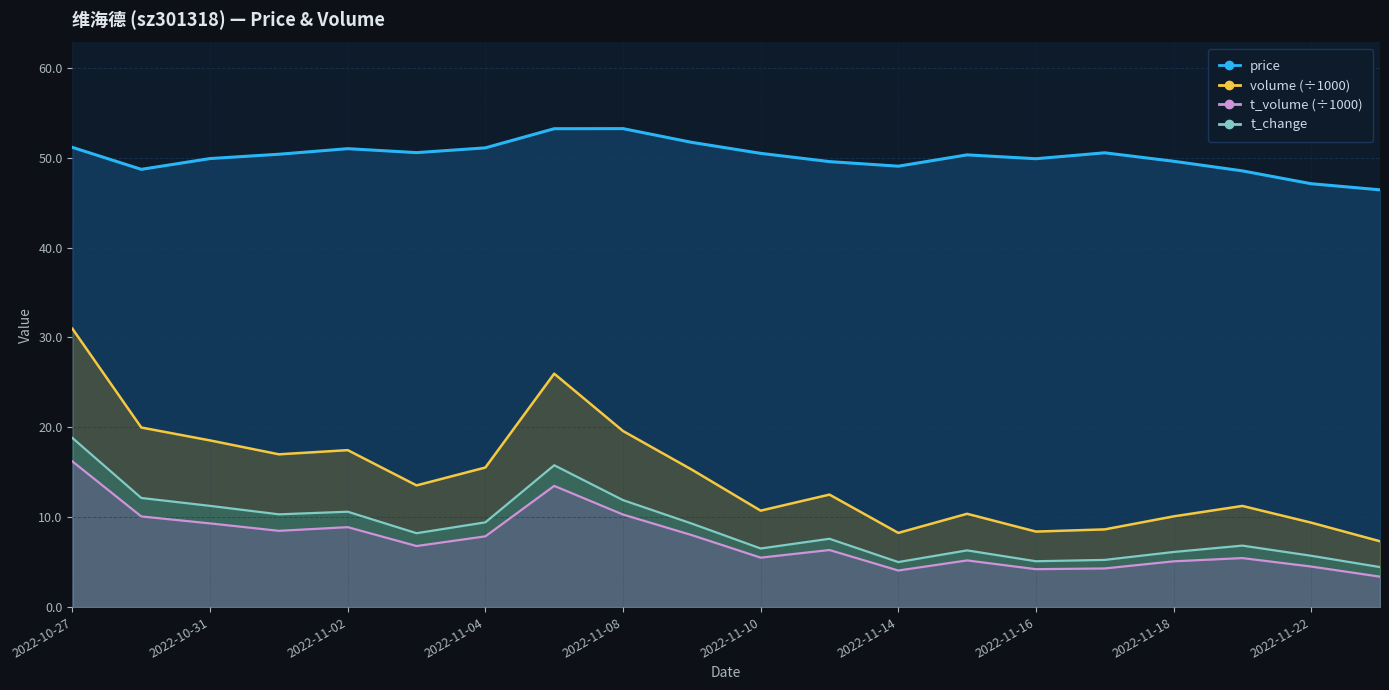

At how many categories does at least one series exceed 24?

20